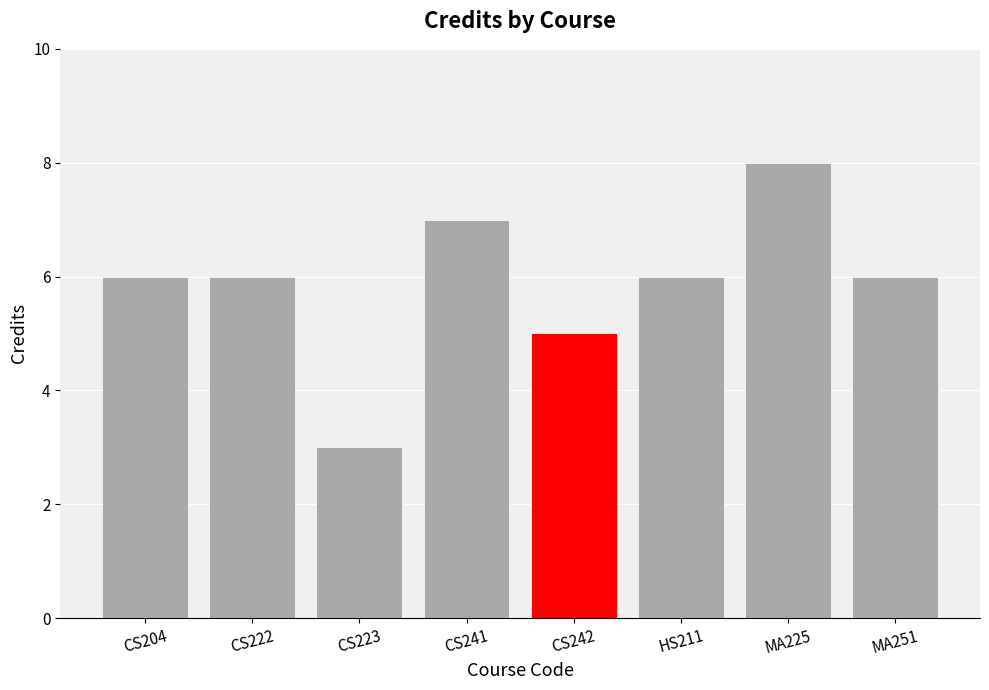

What is the value of the 5th bar from the left?

5